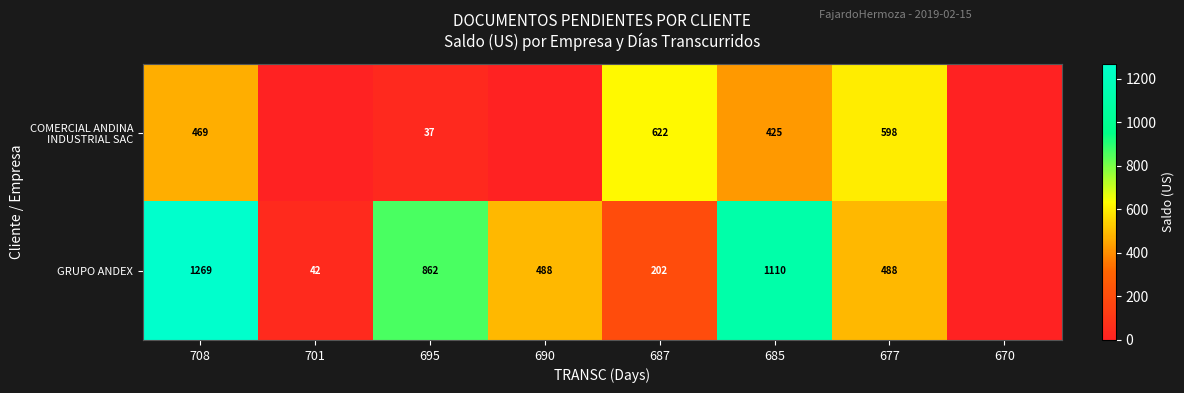

What is the difference between the COMERCIAL ANDINA INDUSTRIAL SAC values at 695 and 687?

585